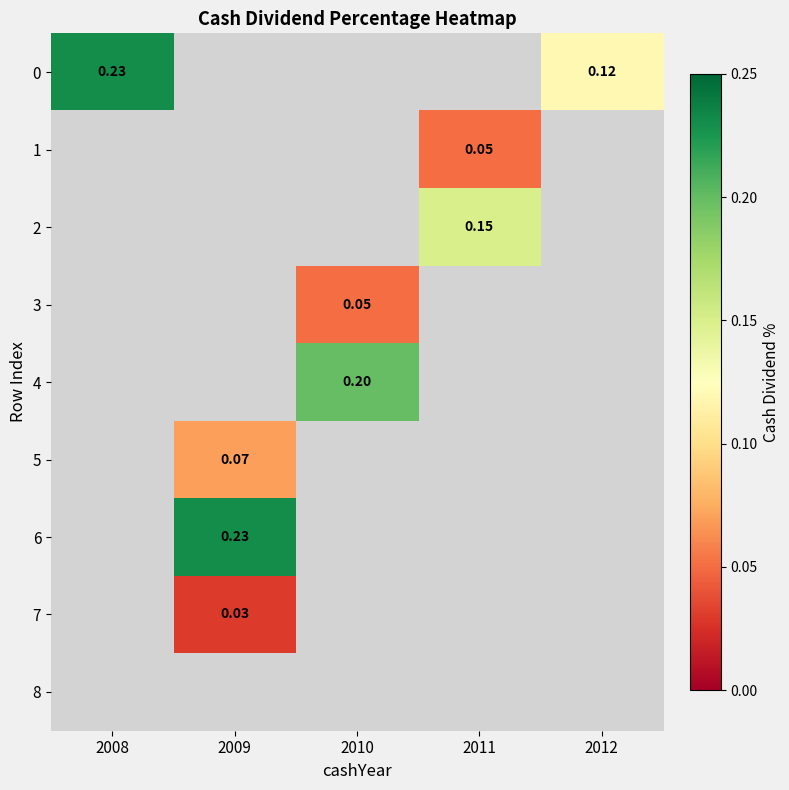

At how many categories does at least one series exceed 0?

5